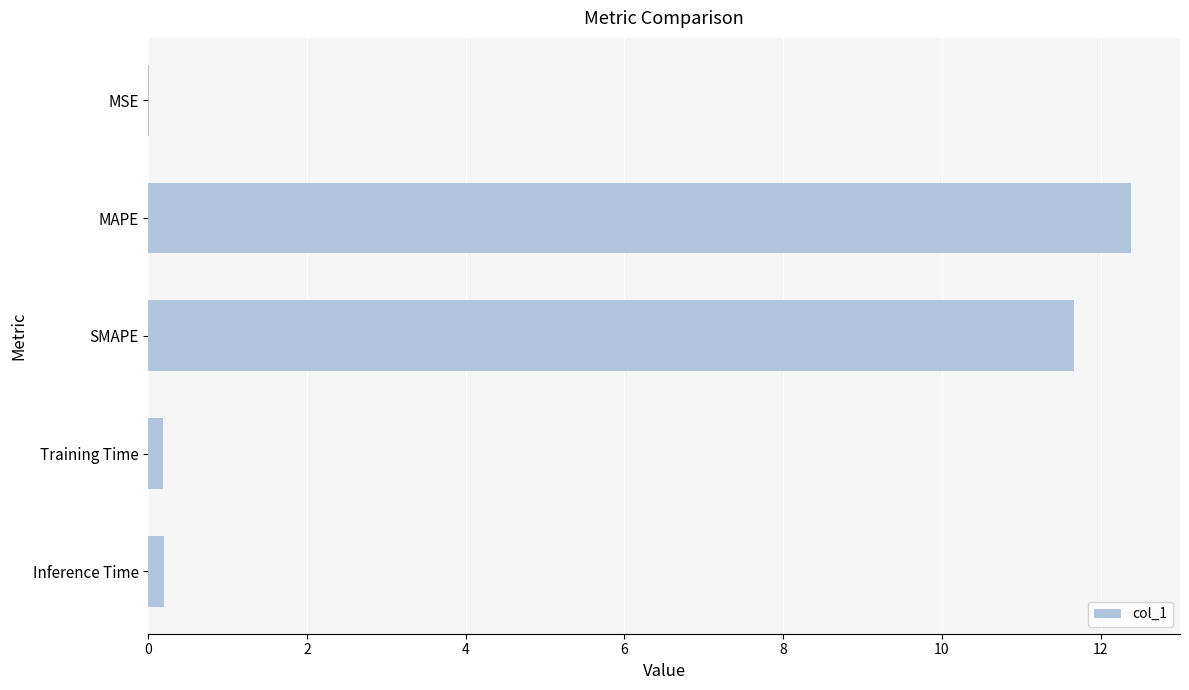

Read the value at MAPE.

12.4